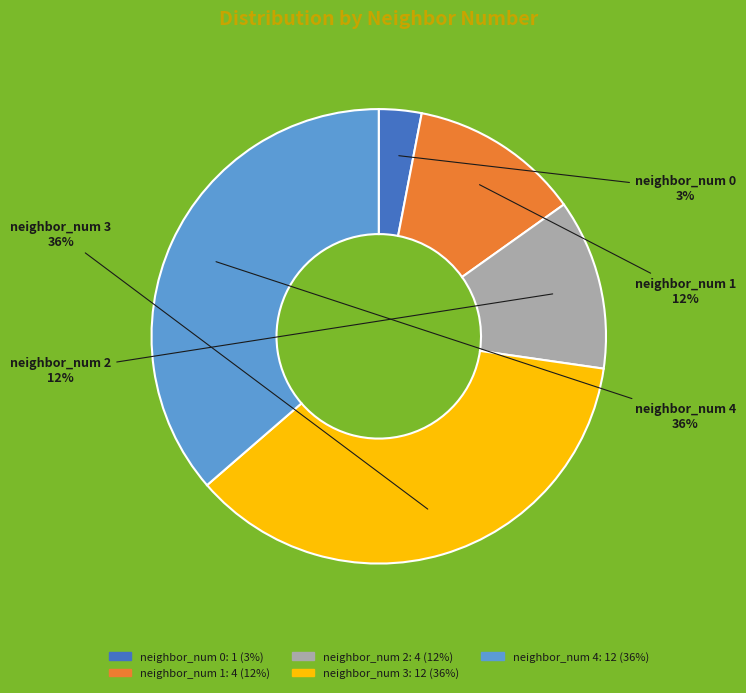

Does any single category account for the majority?

No